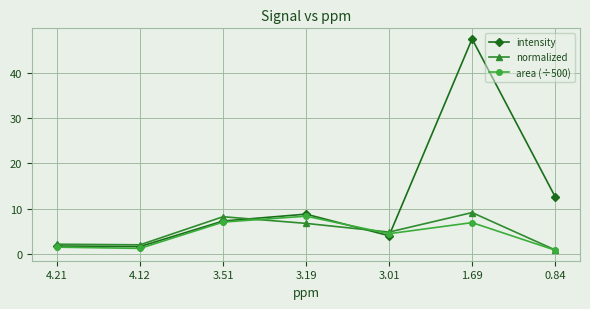

Which series has the largest range (max minus min)?

intensity